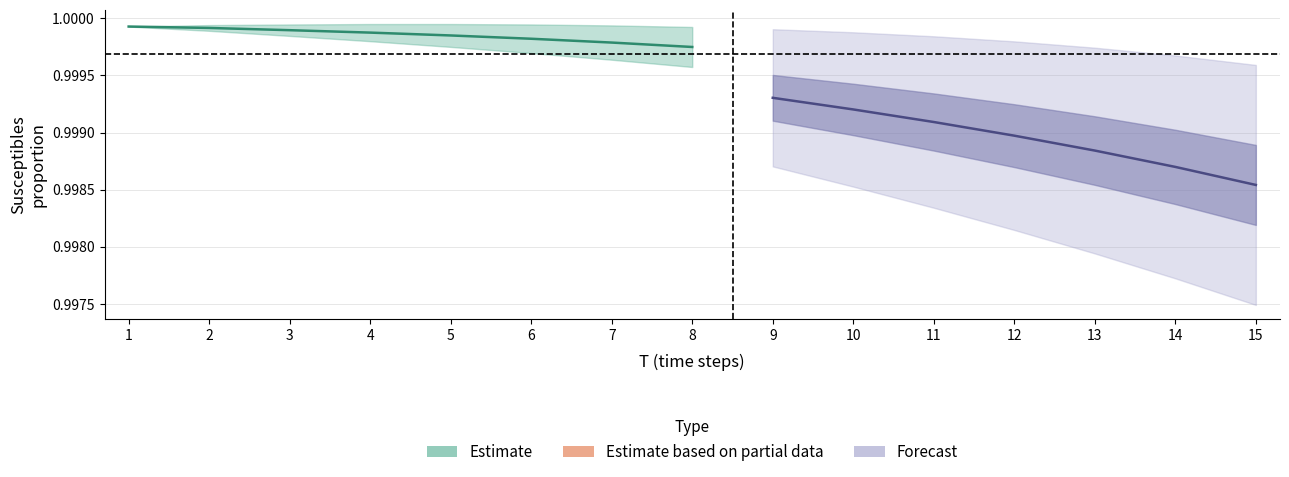

Read the SEIMR/R-S value at 11.

1.0